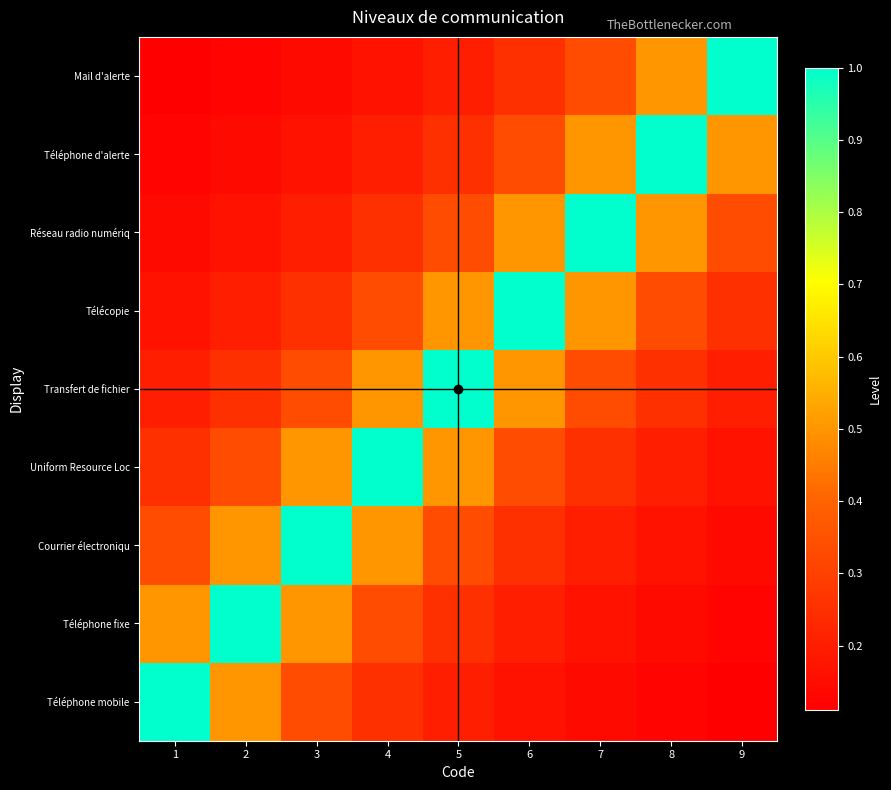

At which category does the chart reach its minimum across all series?

9